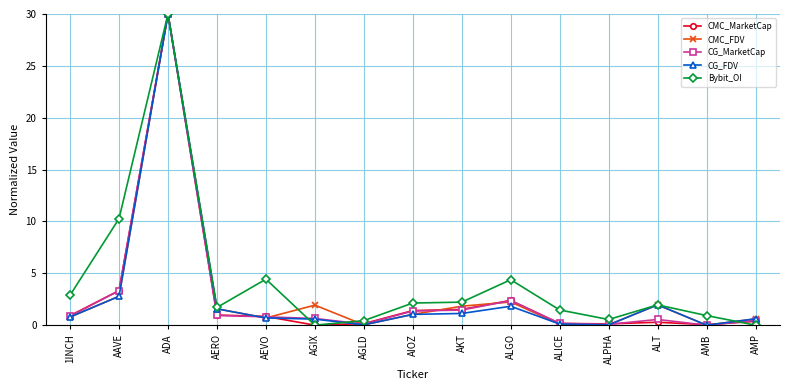

How many data points does each series have?

15